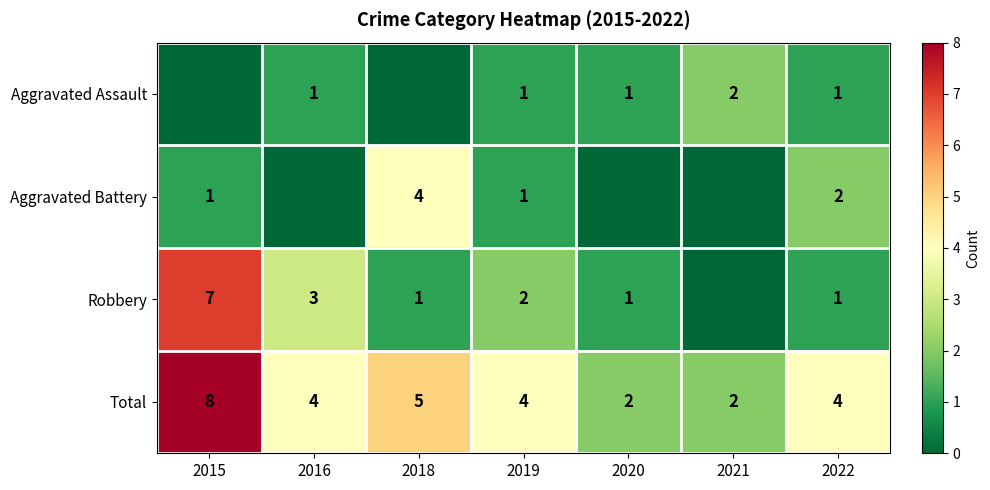

At which category is the sum across all series the highest?

2015